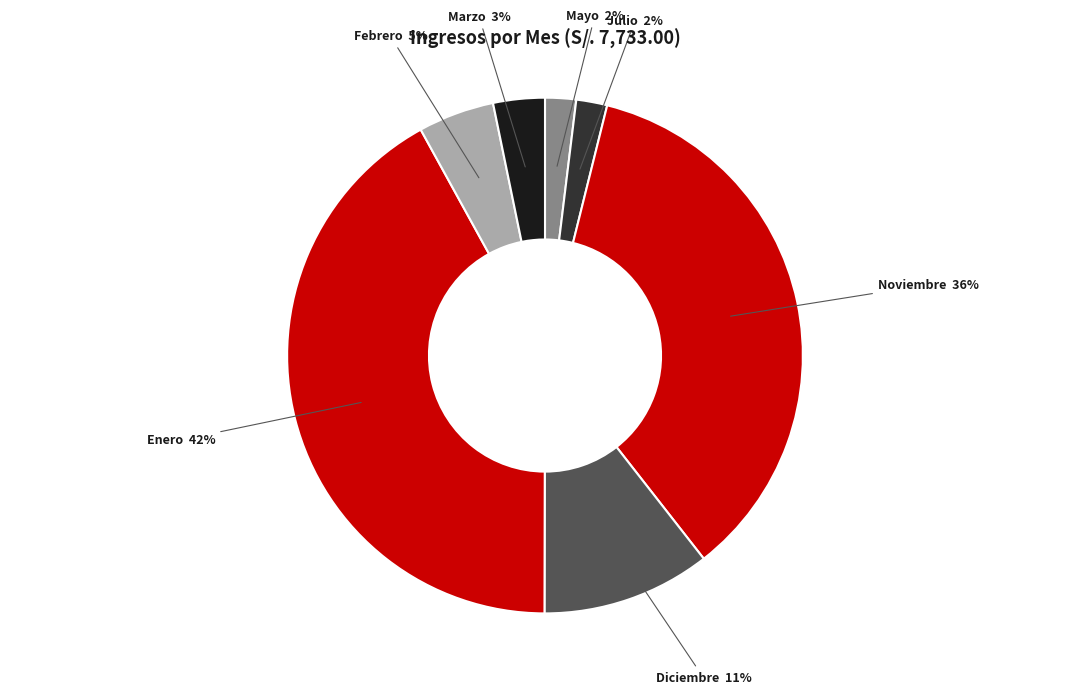

Count the number of slices in the pie.

7